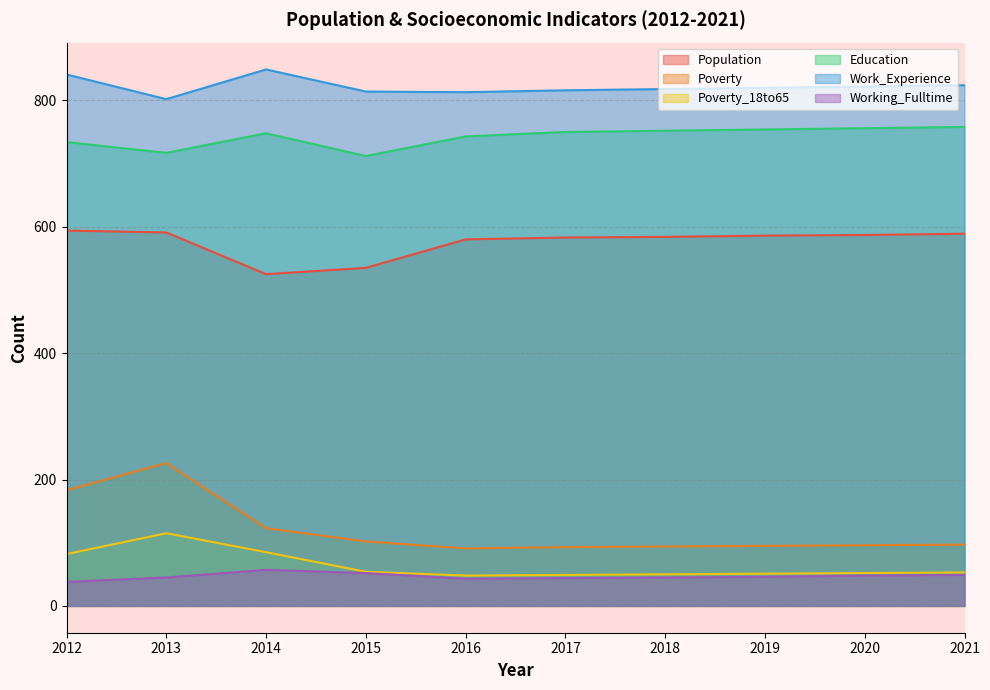

Which series has the widest spread of values?

Poverty